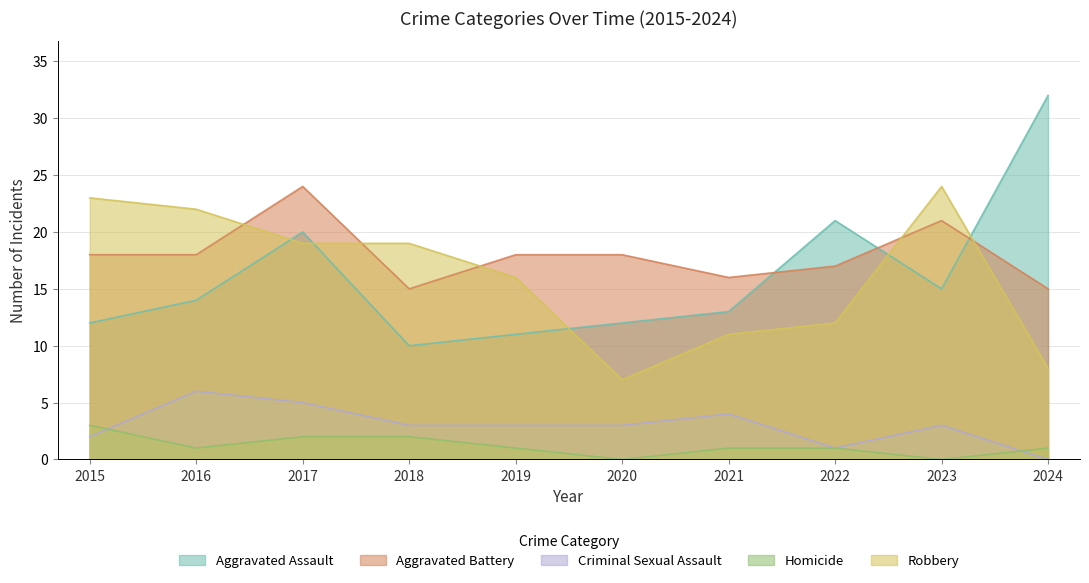

List the series in order of their peak value, lowest first.

Homicide, Criminal Sexual Assault, Aggravated Battery, Robbery, Aggravated Assault